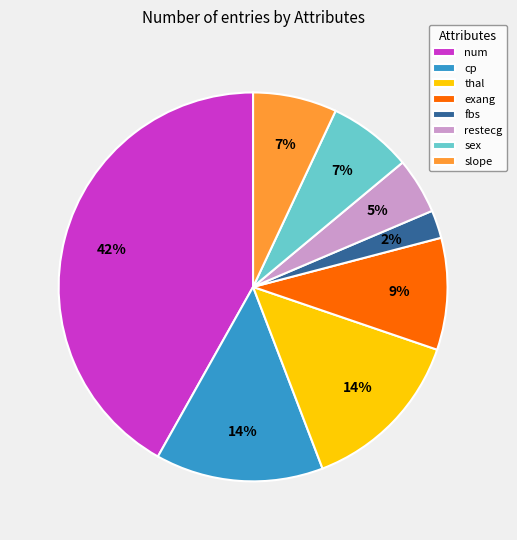

To the nearest percent, what percentage of the pie is fbs?

2%